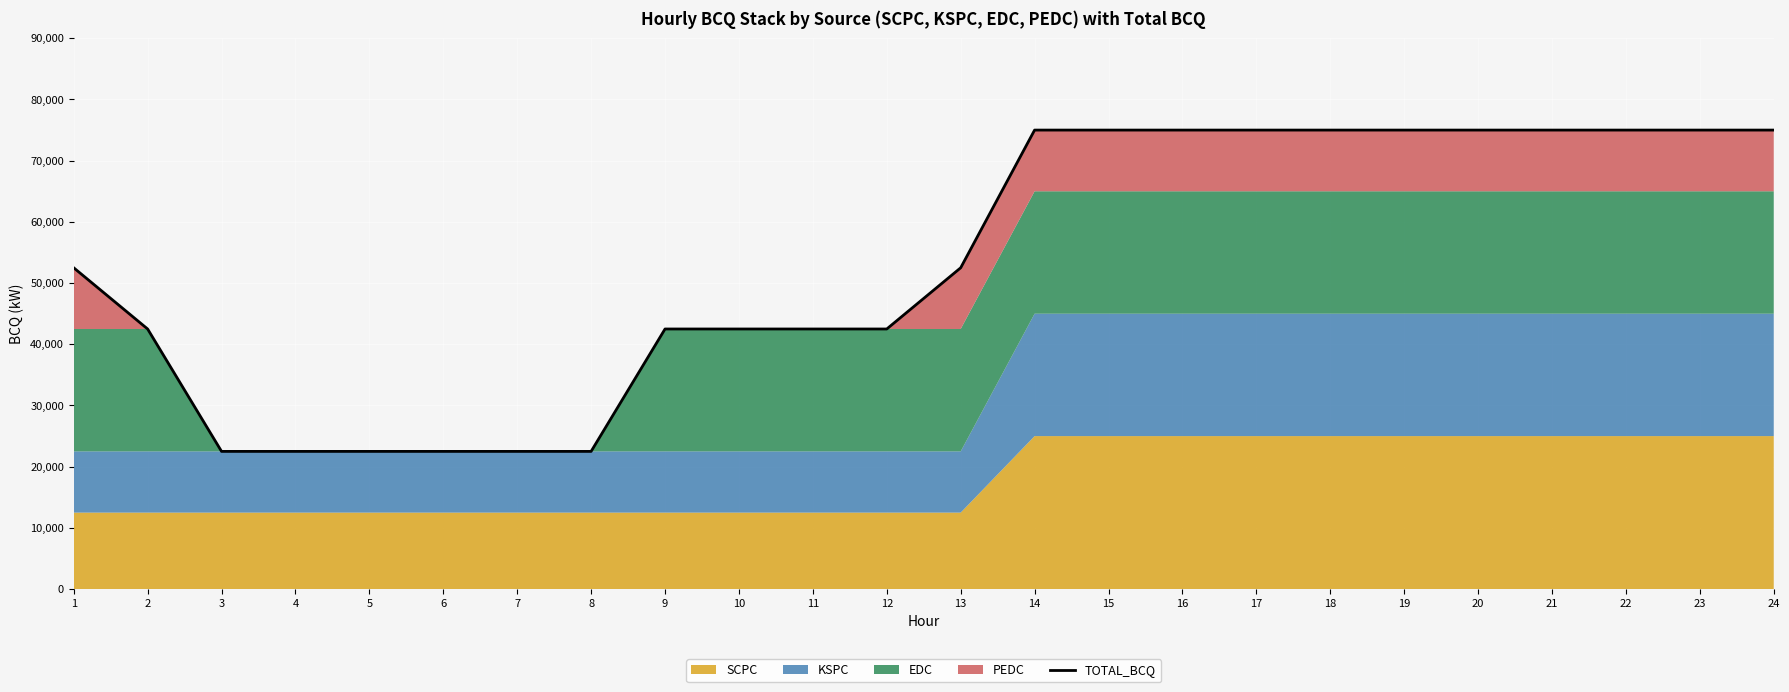

List the labels in order of value, smallest first.

3, 4, 5, 6, 7, 8, 2, 9, 10, 11, 12, 1, 13, 14, 15, 16, 17, 18, 19, 20, 21, 22, 23, 24